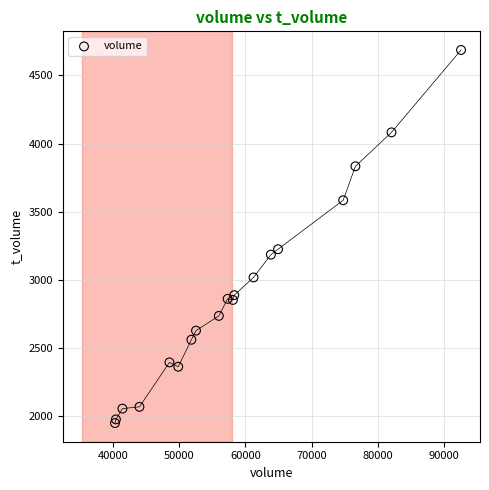

What Y value in the scatter plot is closest to 3318?

3225